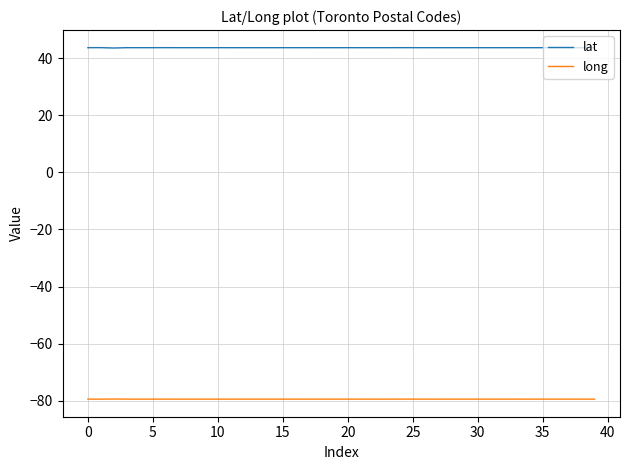

What is the lowest value of the lat series?

43.7